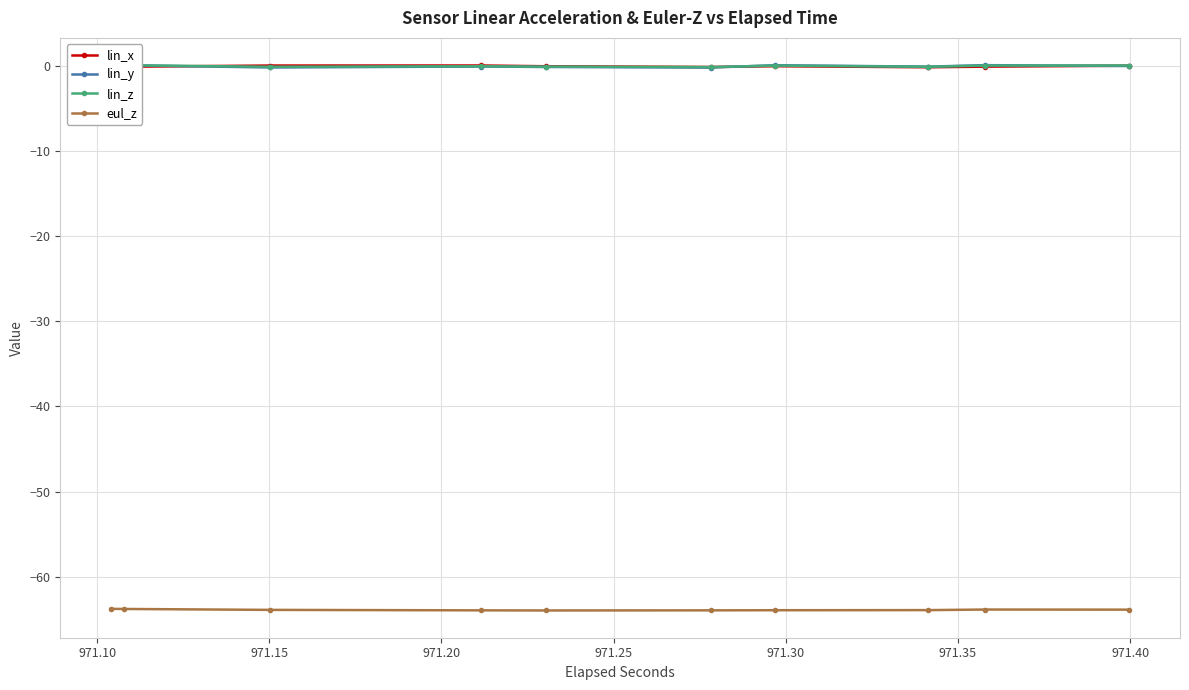

True or false: eul_z and lin_y cross at least once.

False